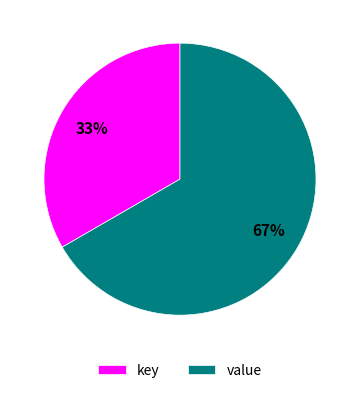

The key slice represents 33% of the pie. True or false?

True